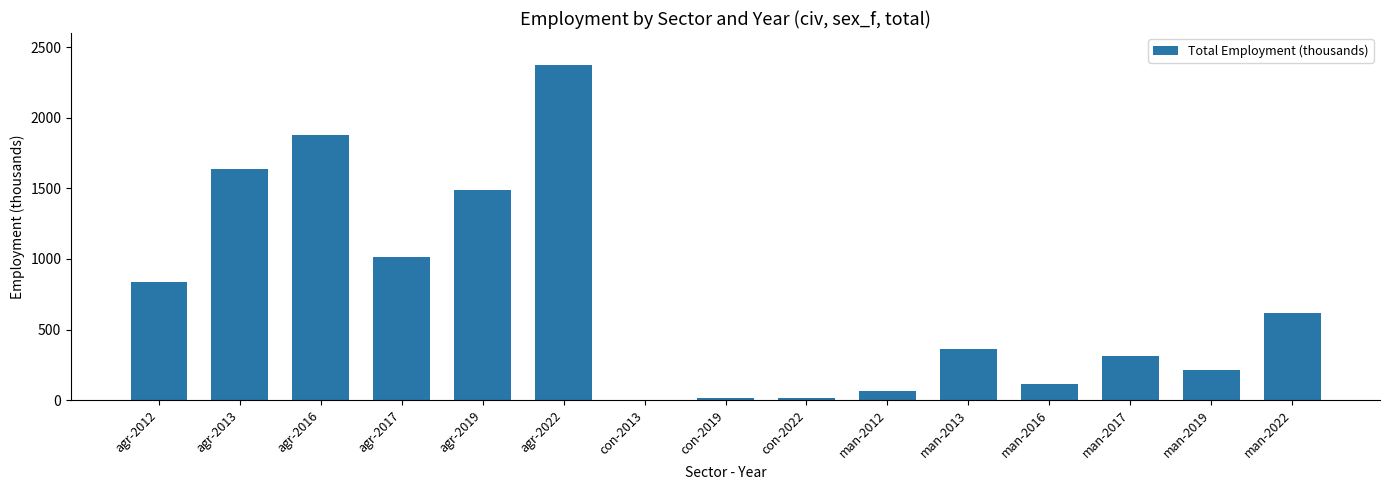

What is the approximate value at agr-2013?

1639.4